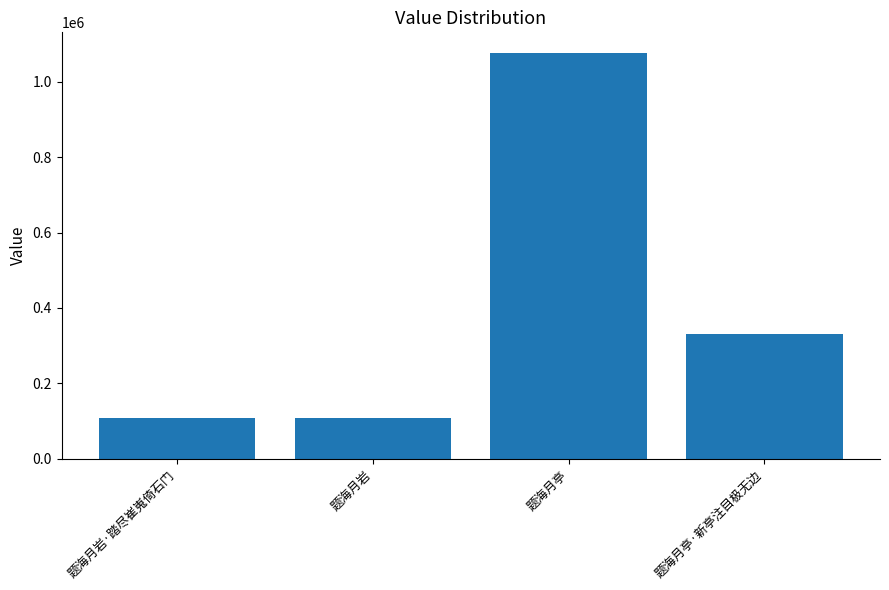

What is the smallest value displayed?

109472